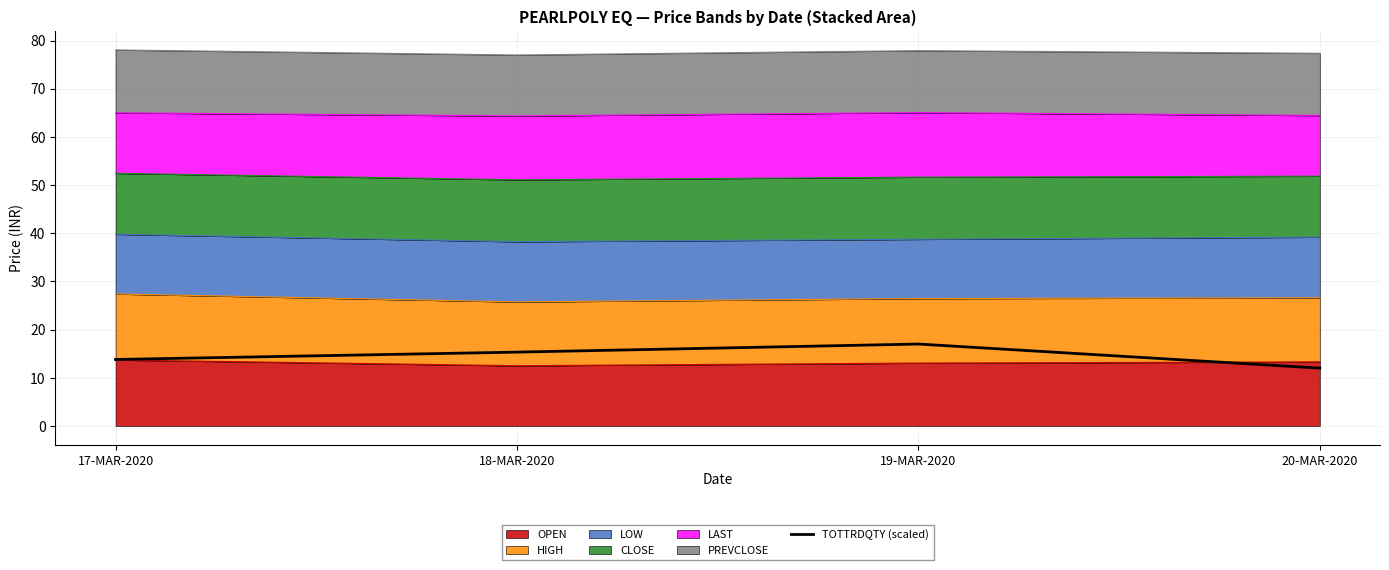

What is the sum of all values?

58.1